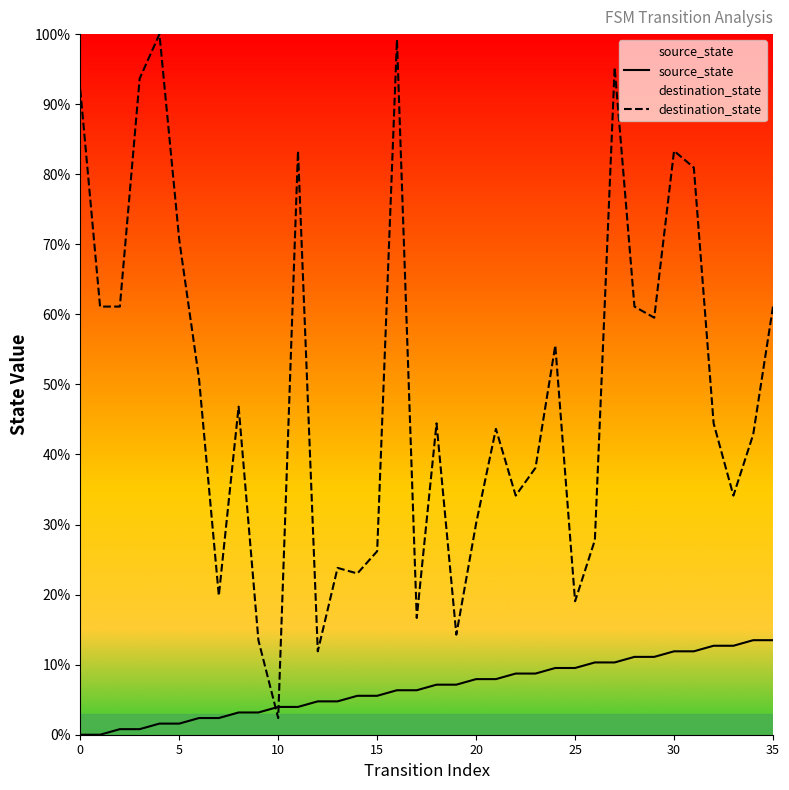

The source_state series shows 7.9 at 20. True or false?

True